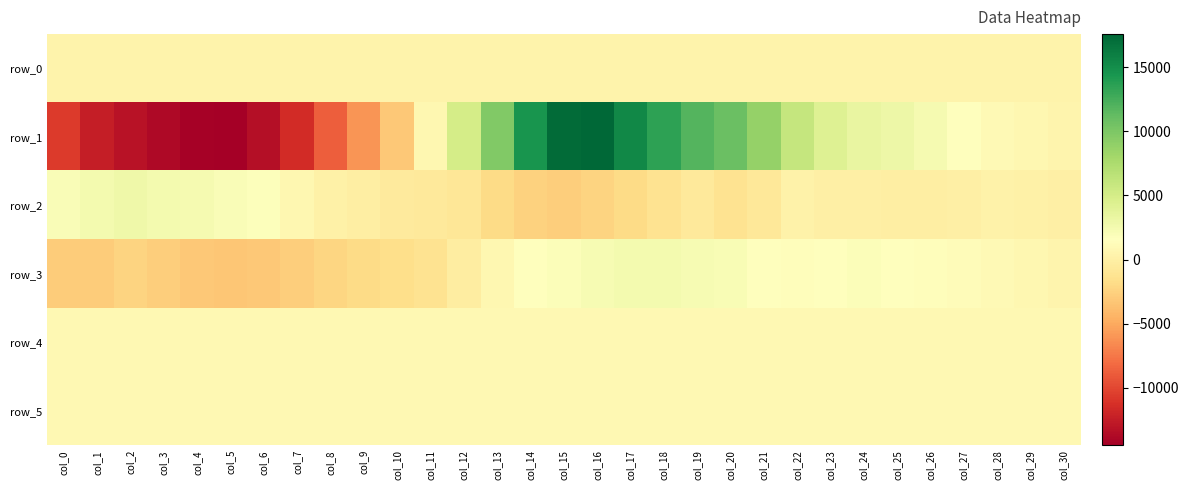

What is the minimum value shown in the chart?

-14463.0